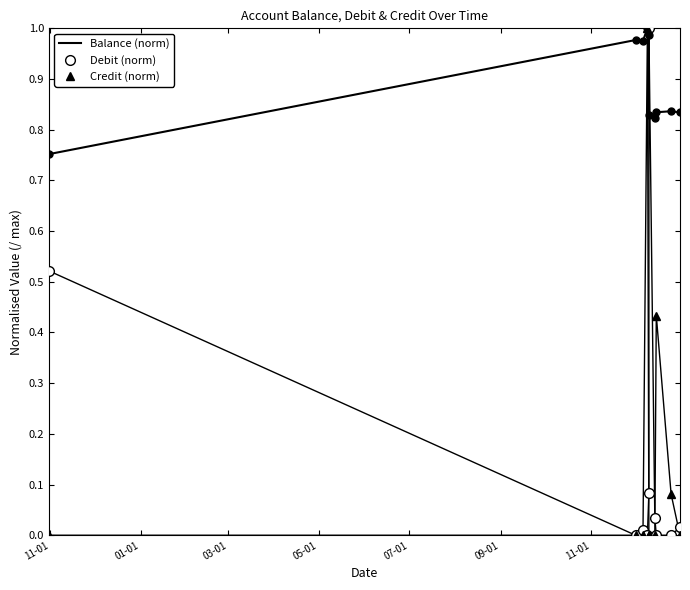

What is the average value of the Balance (norm) series?

0.9